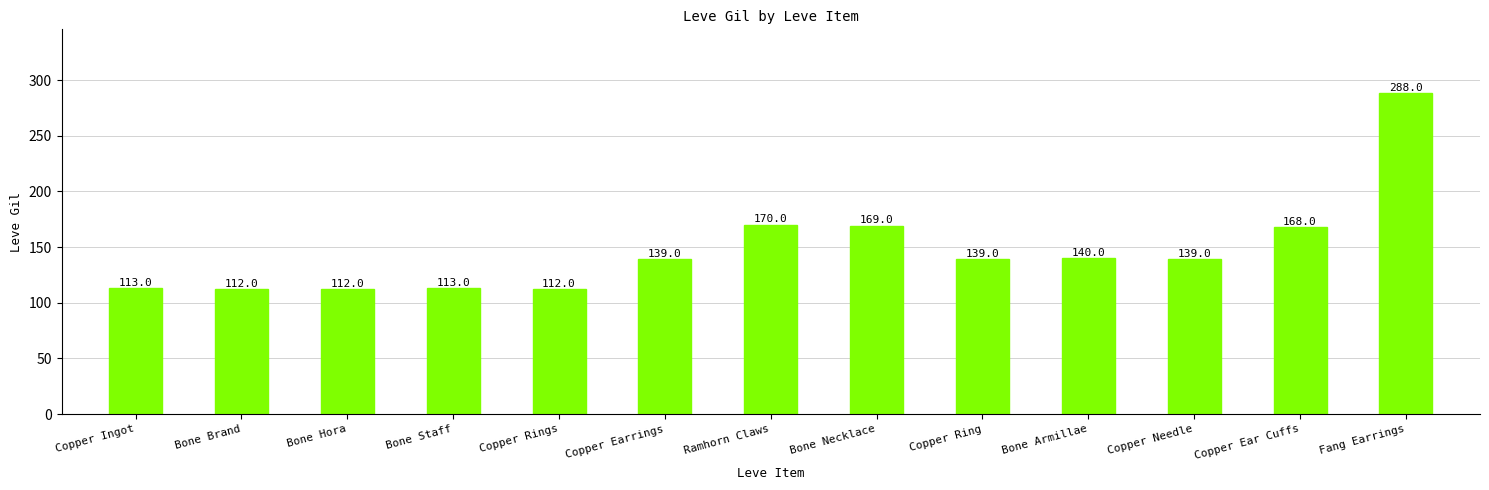

What is the ratio of the value at Copper Ring to the value at Bone Brand?

1.2